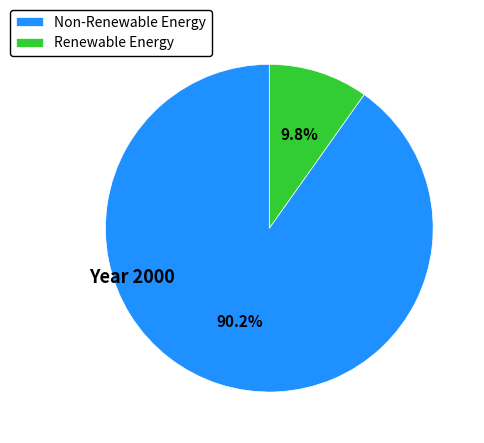

How many slices are in this pie chart?

2